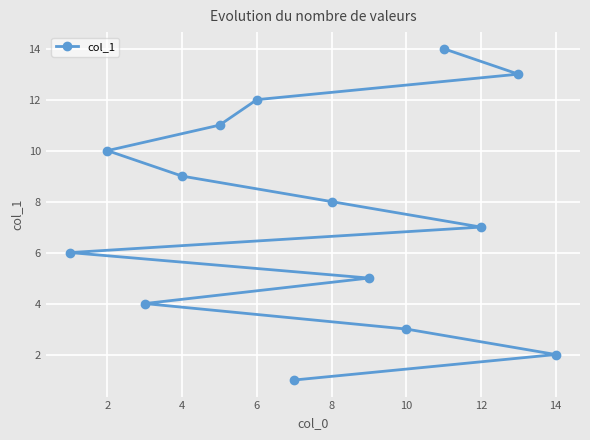

What is the approximate value at 6?

12